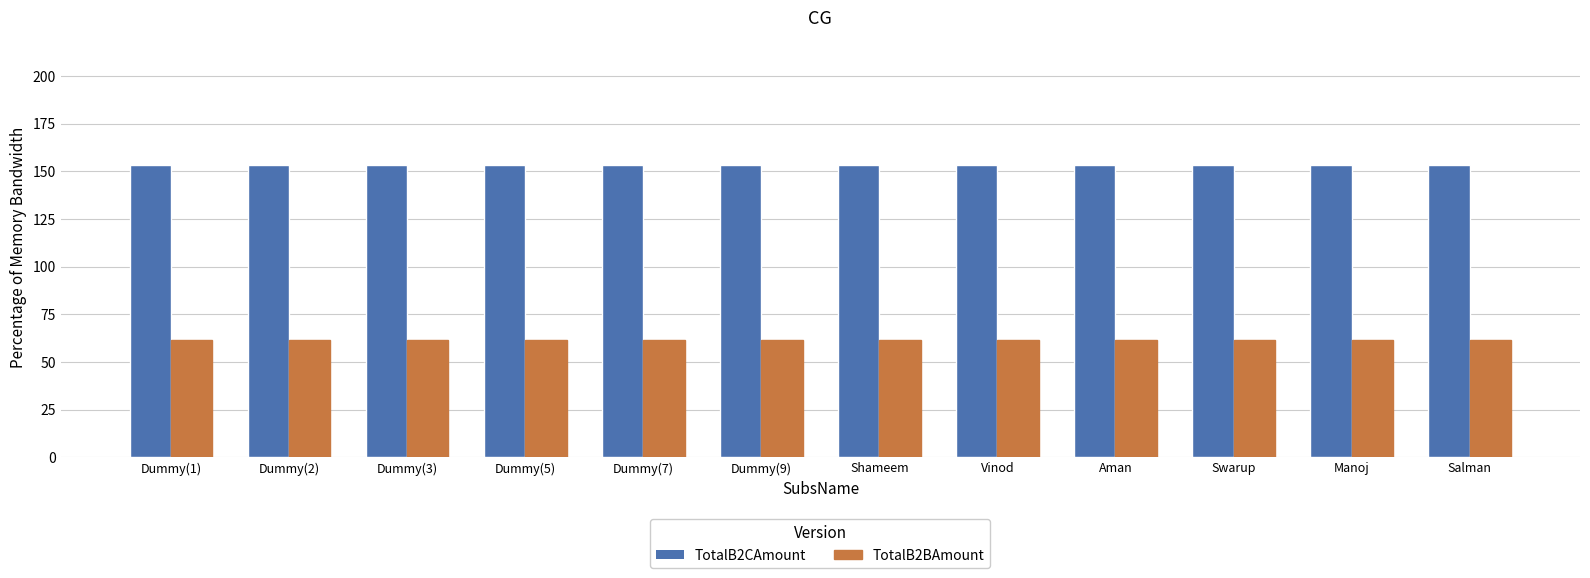

Rank the series by their maximum value, from lowest to highest.

TotalB2BAmount, TotalB2CAmount